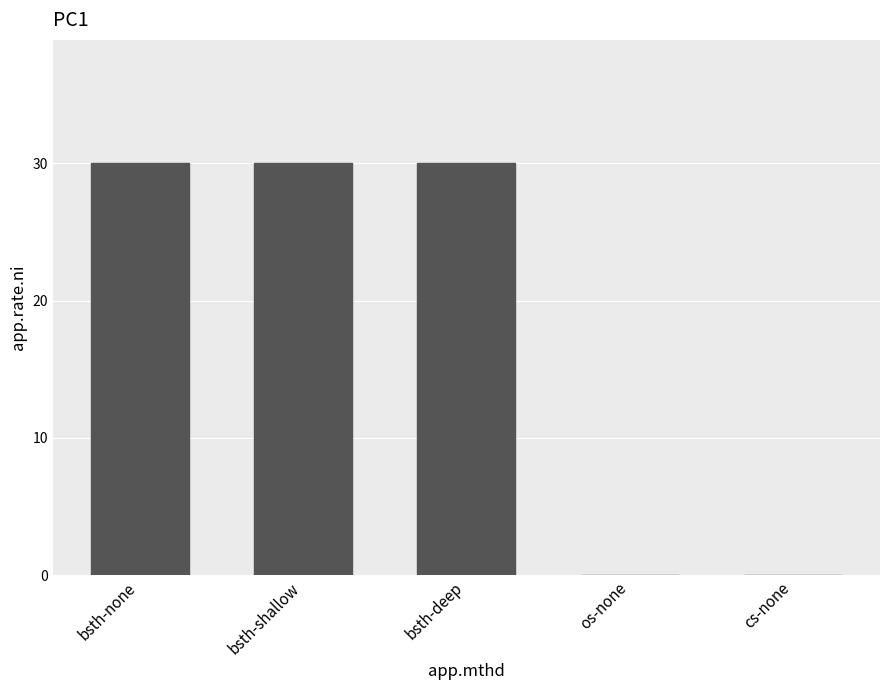

What is the greatest value displayed?

30